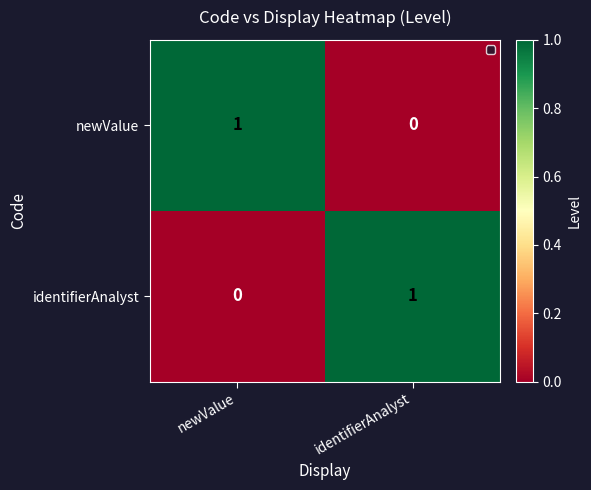

Count the number of data series in this chart.

2